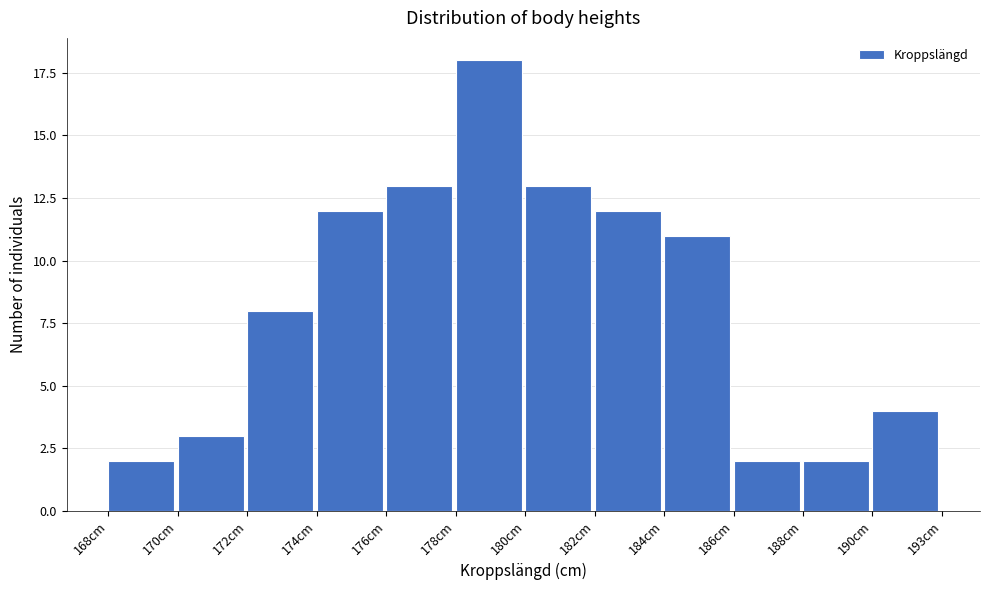

Reading right to left, list all the values displayed in this chart.

190cm=4	188cm=2	186cm=2	184cm=11	182cm=12	180cm=13	178cm=18	176cm=13	174cm=12	172cm=8	170cm=3	168cm=2